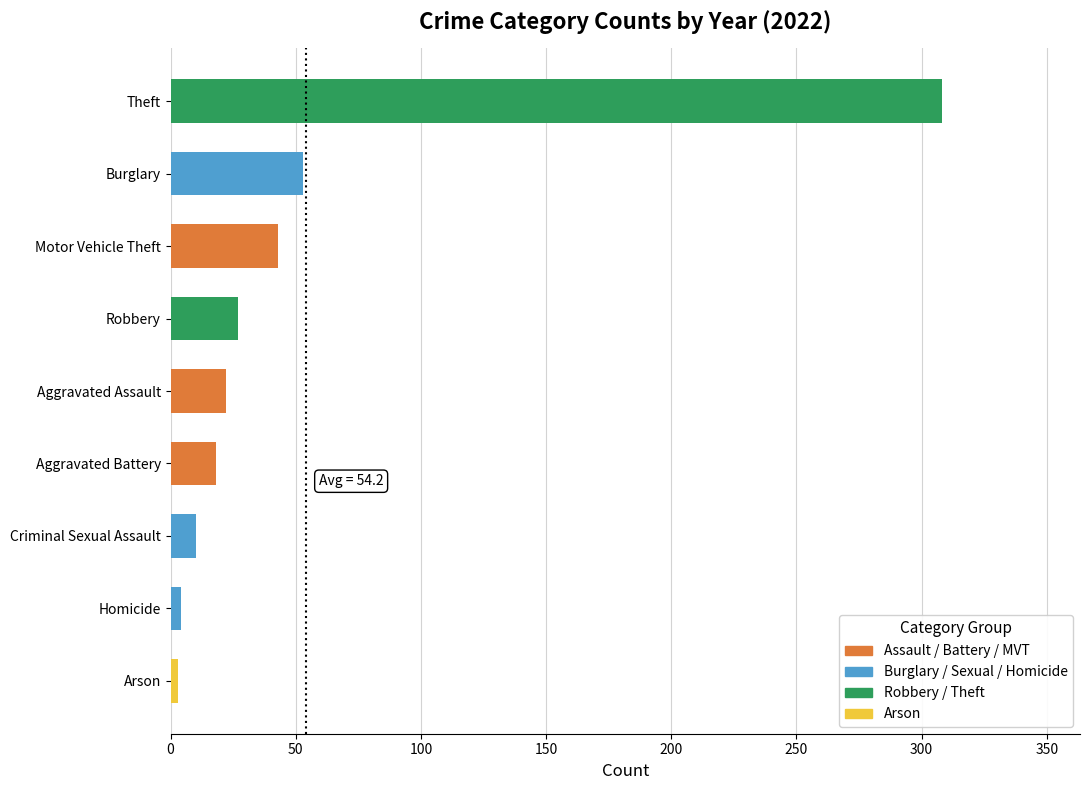

What is the change in value from Aggravated Battery to Theft?

+290